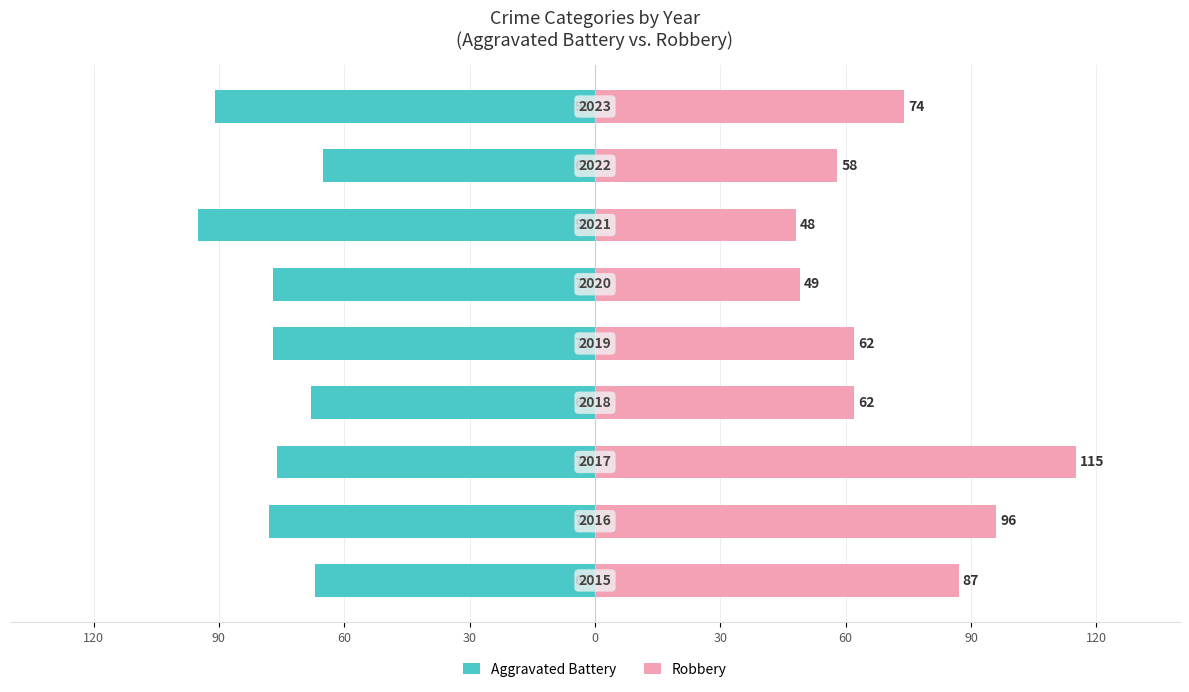

Count the number of categories in the chart.

9